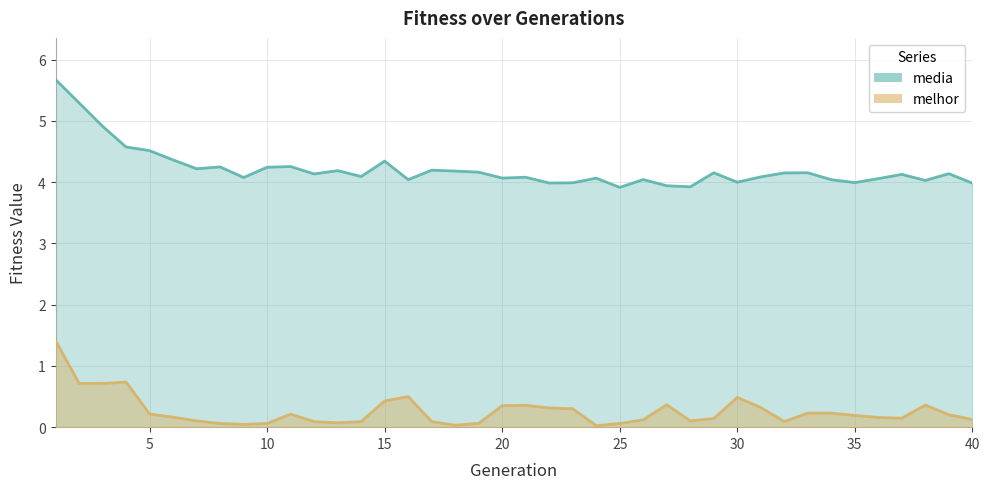

What is the difference between the media values at 22 and 9?

0.1